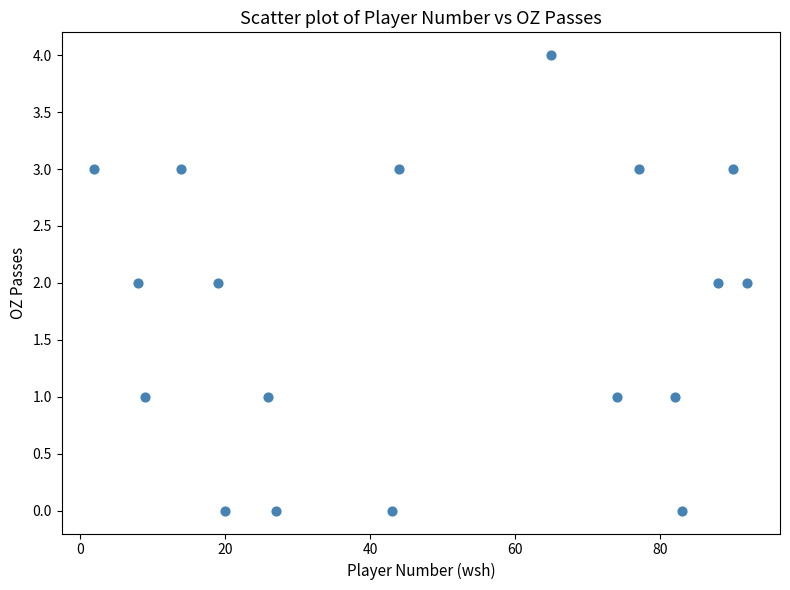

What is the range of Y values (max minus min)?

4